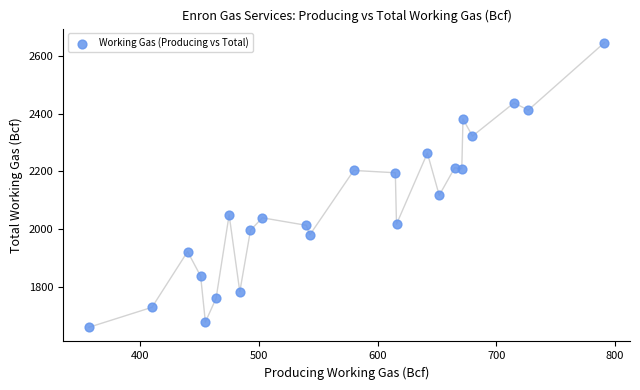

What is the range of Y values (max minus min)?

985